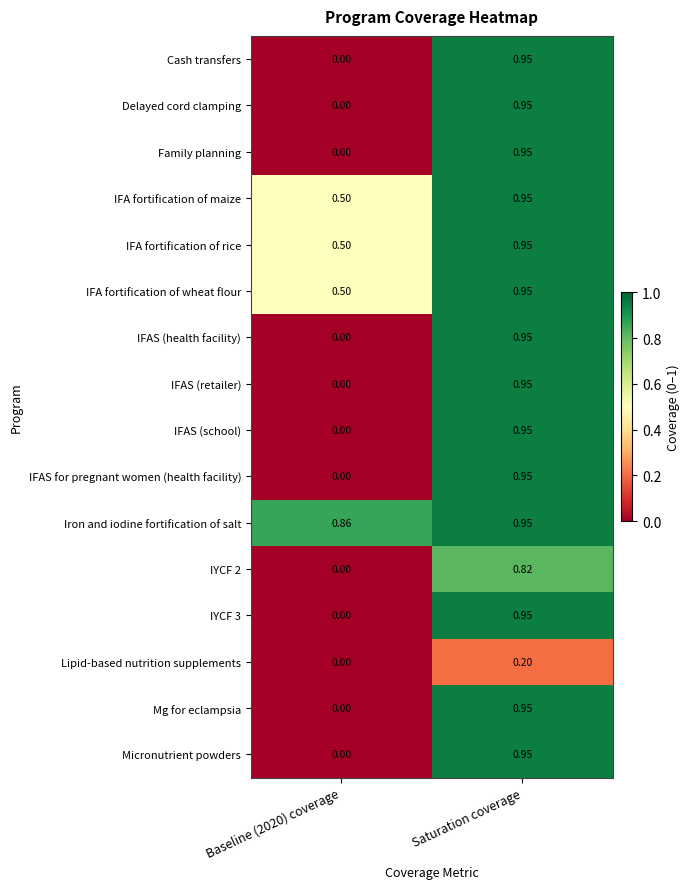

Which series has the largest total across all categories?

Iron and iodine fortification of salt